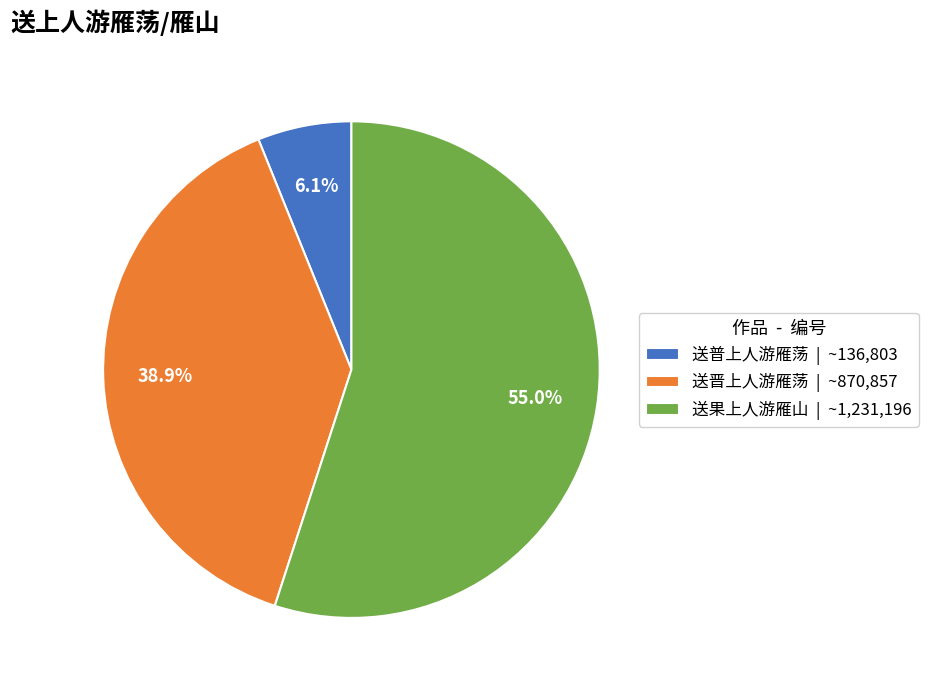

The 送晋上人游雁荡 slice represents 25% of the pie. True or false?

False